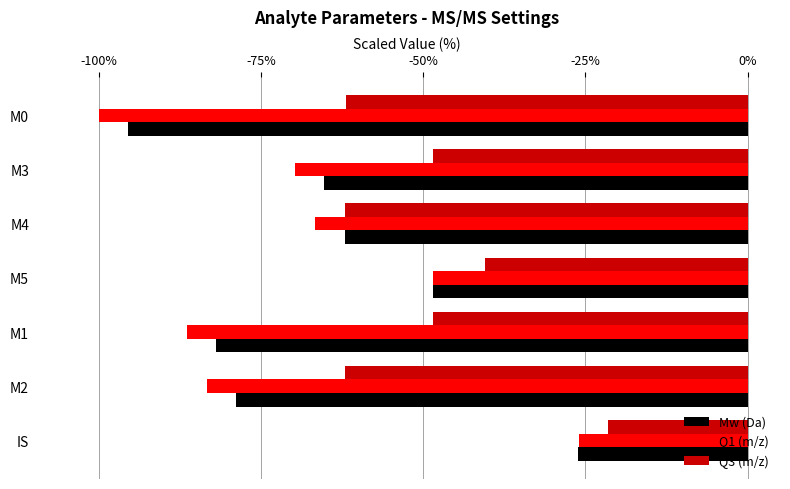

The Q1 (m/z) series shows -26.0 at IS. True or false?

True